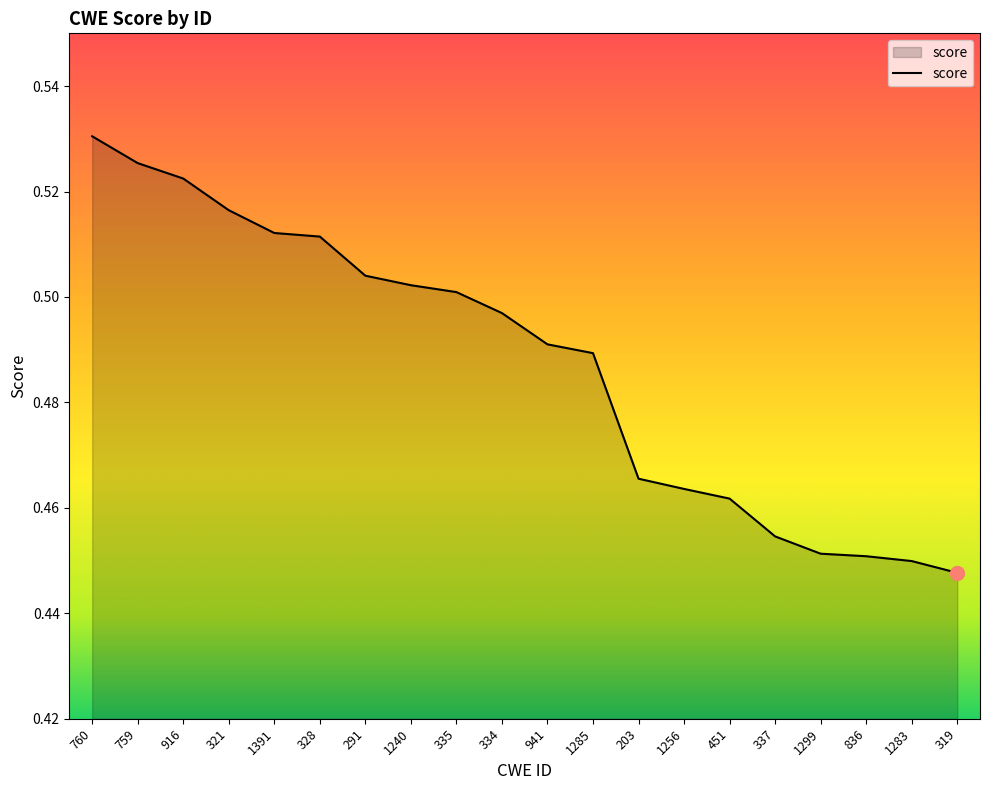

At which category does the chart reach its peak across all series?

760